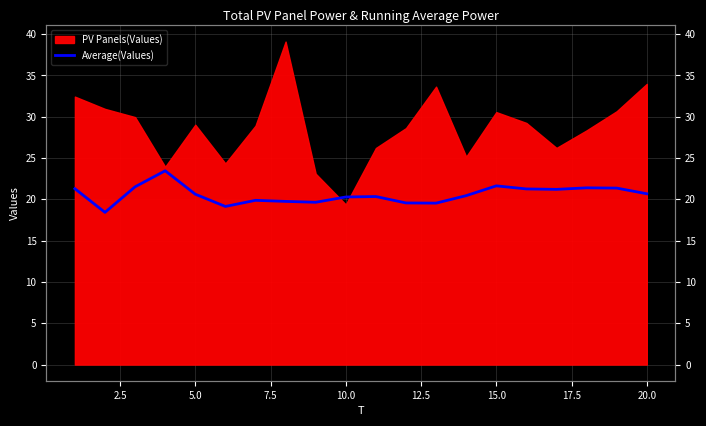

What is the smallest value displayed?

18.4